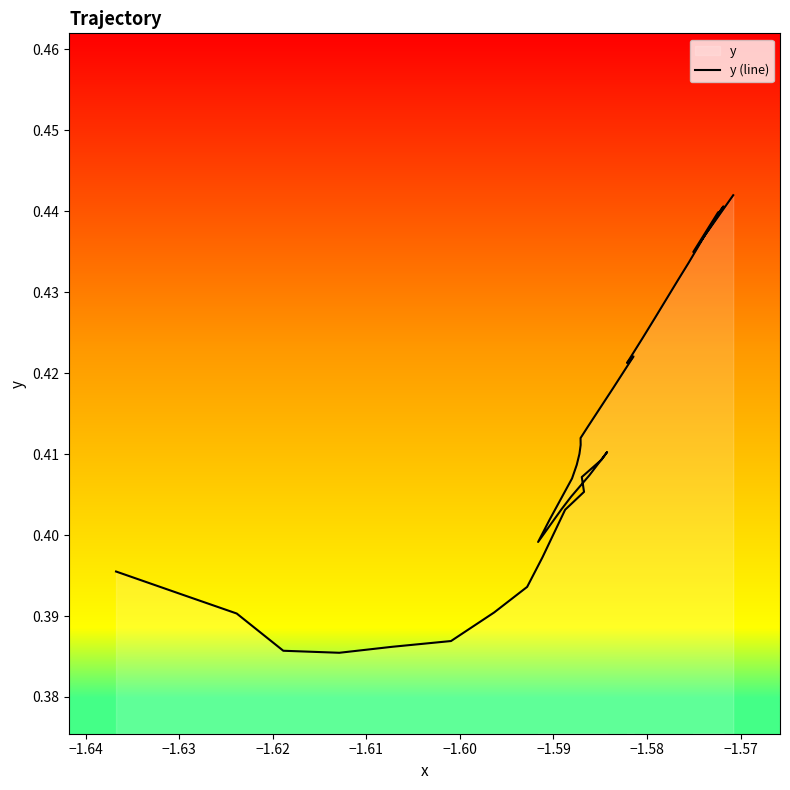

How many interior local valleys (lower than both neighbors) does the data have?

5